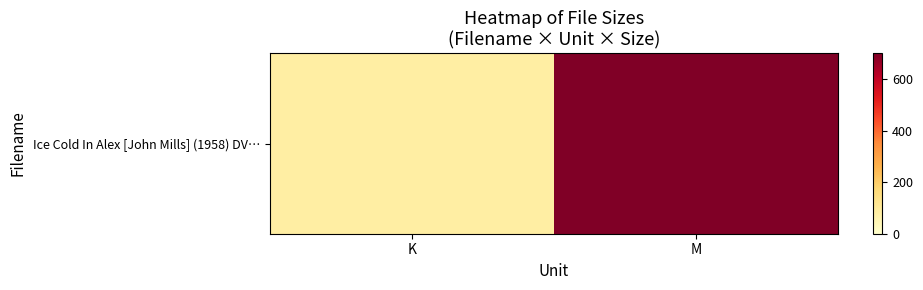

Reading left to right, transcribe all the data shown in this chart.

K=79.8	M=700.3